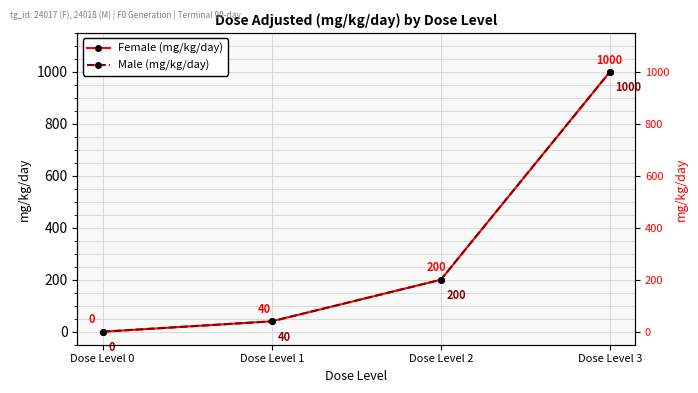

Is the value of Female (mg/kg/day) at Dose Level 0 greater than the value of Male (mg/kg/day) at Dose Level 2?

No